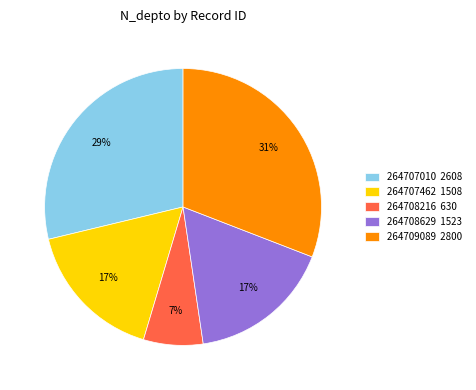

To the nearest percent, what percentage of the pie is 264708216?

7%